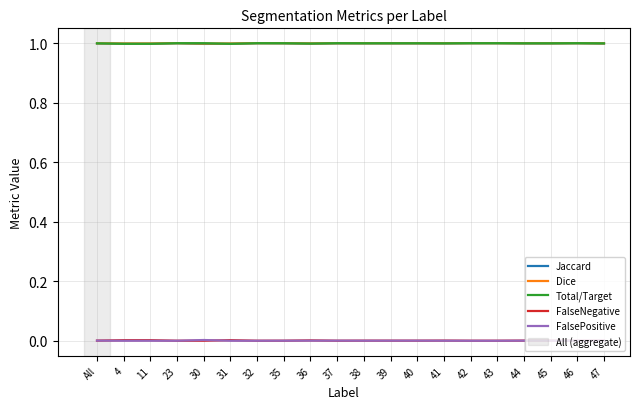

What is the greatest value displayed?

1.0